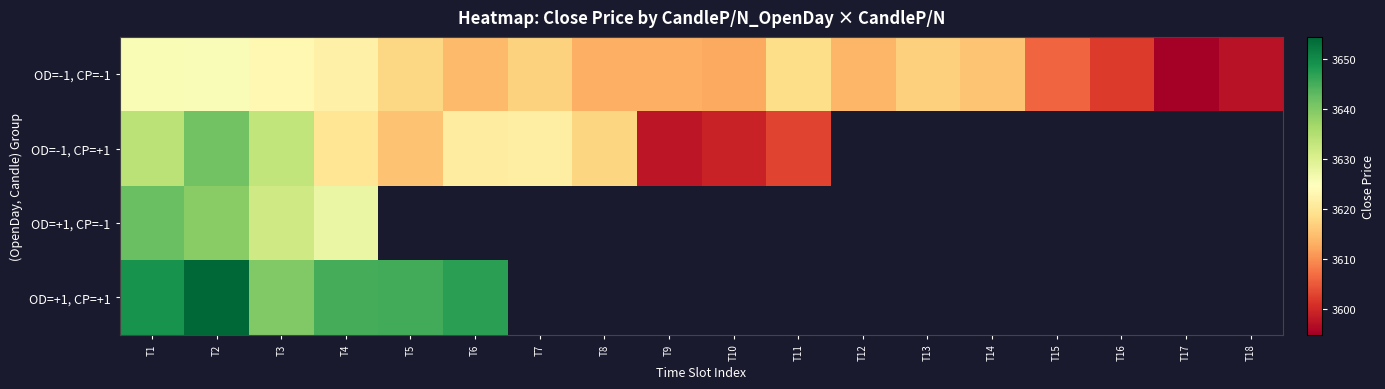

What is the maximum value for OD=+1, CP=-1?

3642.1